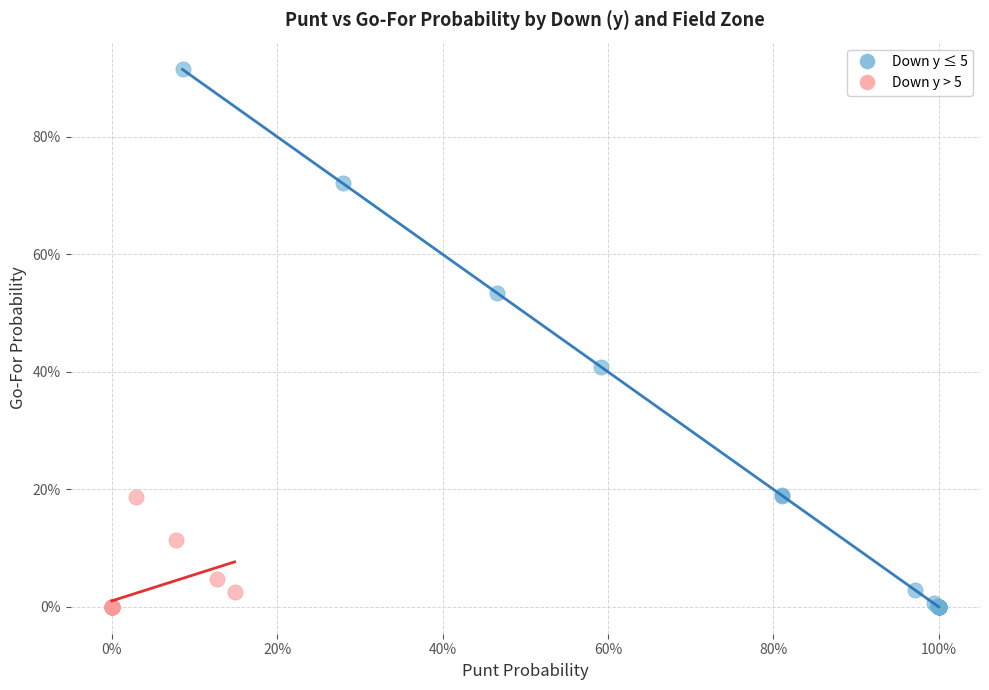

Which series has the widest spread of Y values?

Down y ≤ 5